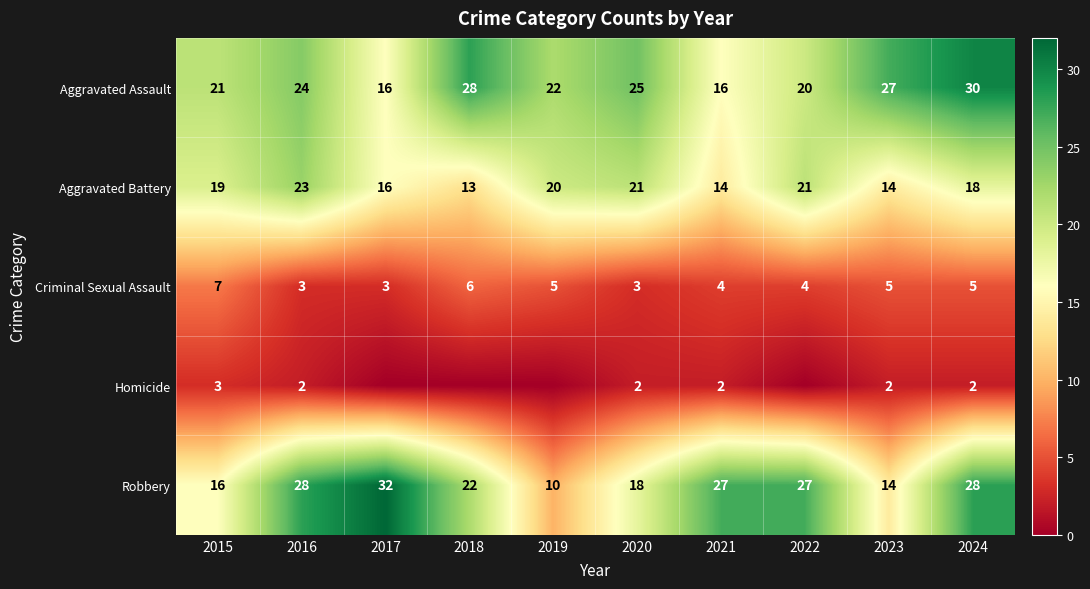

What is the lowest value of the Robbery series?

10